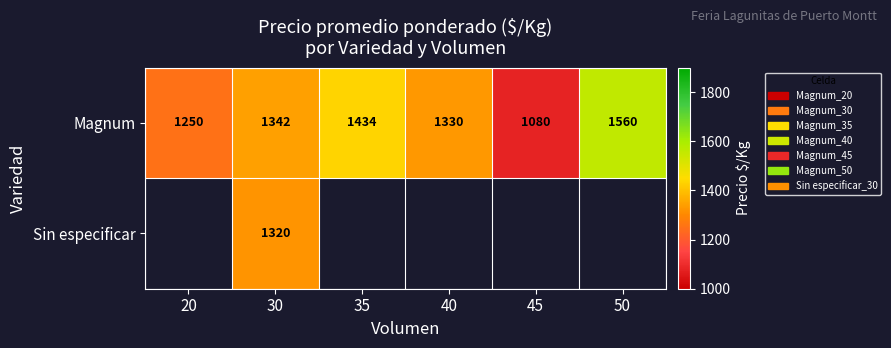

The Magnum series shows 1080 at 45. True or false?

True